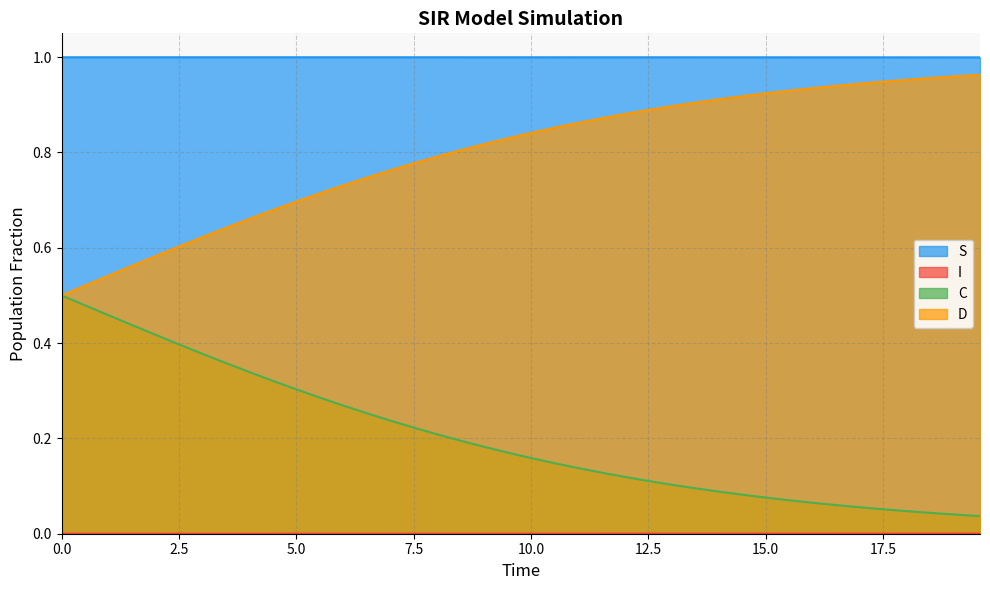

Which series has the largest total across all categories?

S